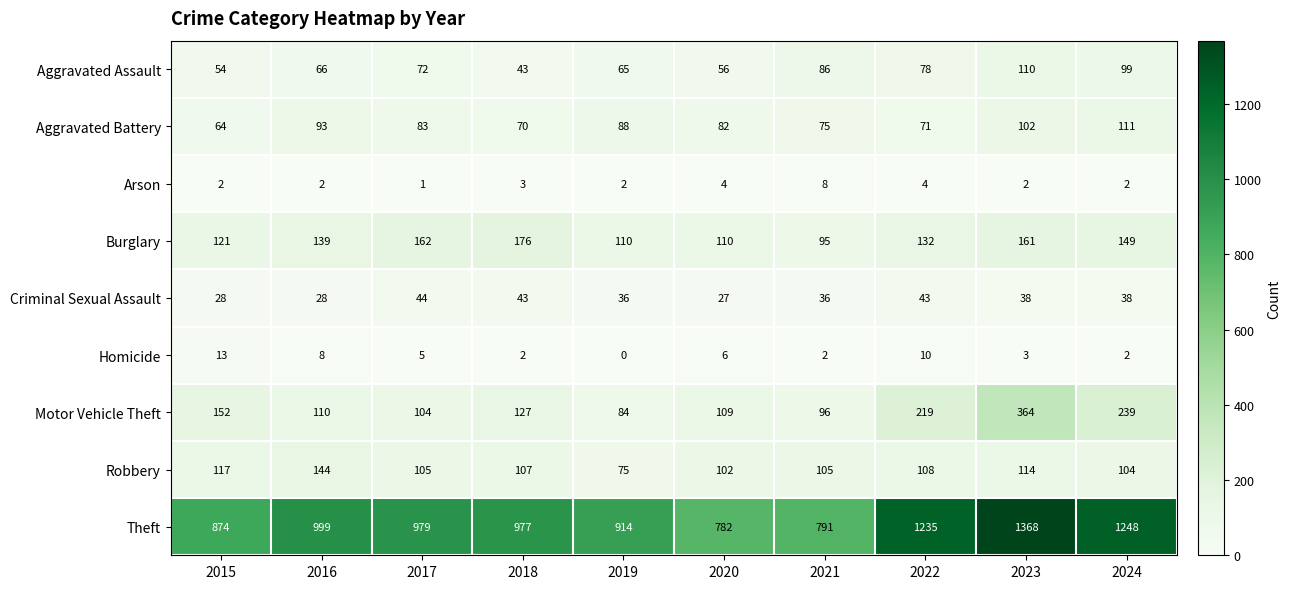

At how many categories does at least one series exceed 478?

10